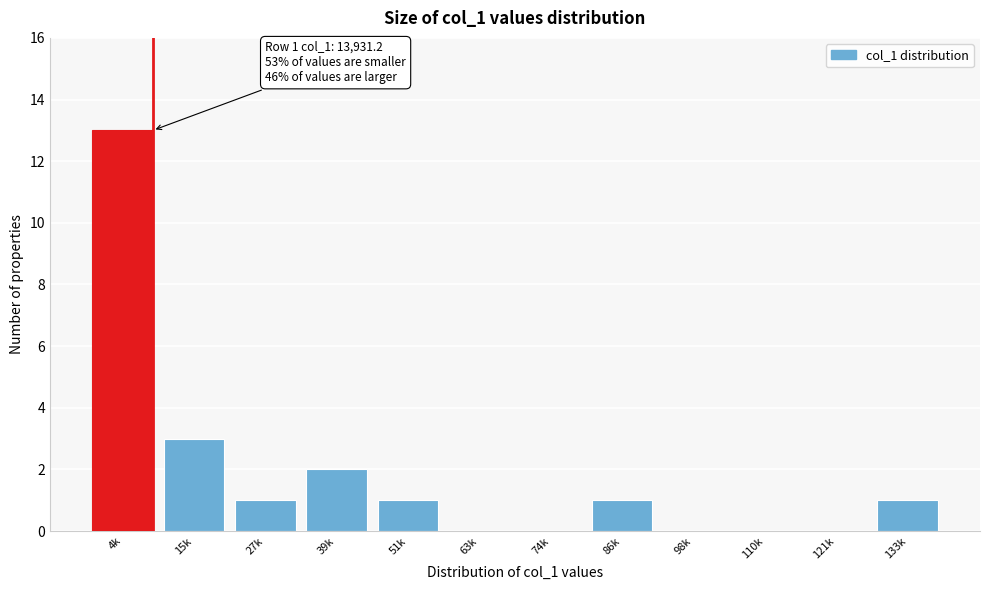

Reading left to right, extract all data points from this chart.

4k=13	15k=3	27k=1	39k=2	51k=1	63k=0	74k=0	86k=1	98k=0	110k=0	121k=0	133k=1